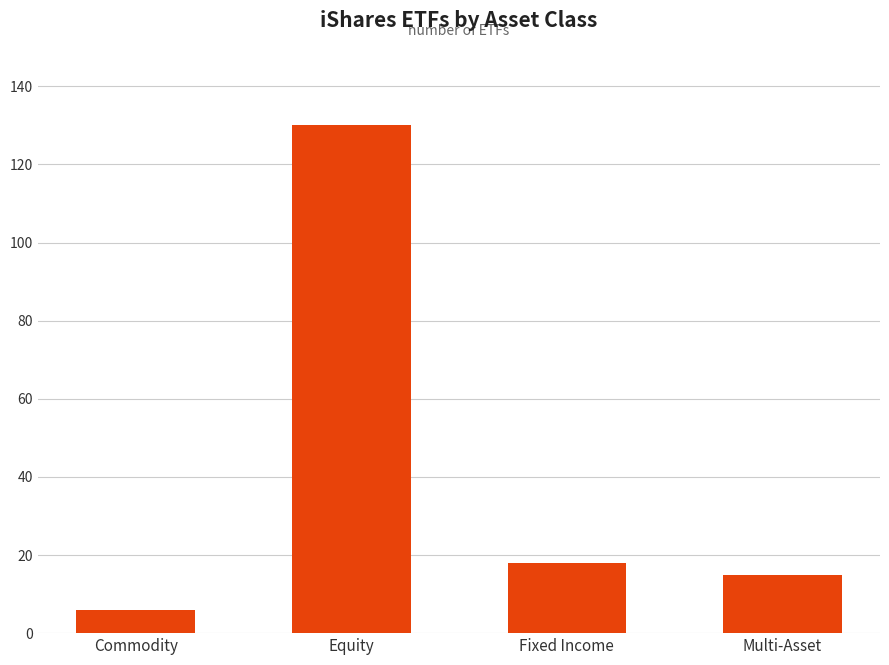

What is the label of the 3rd bar from the left?

Fixed Income